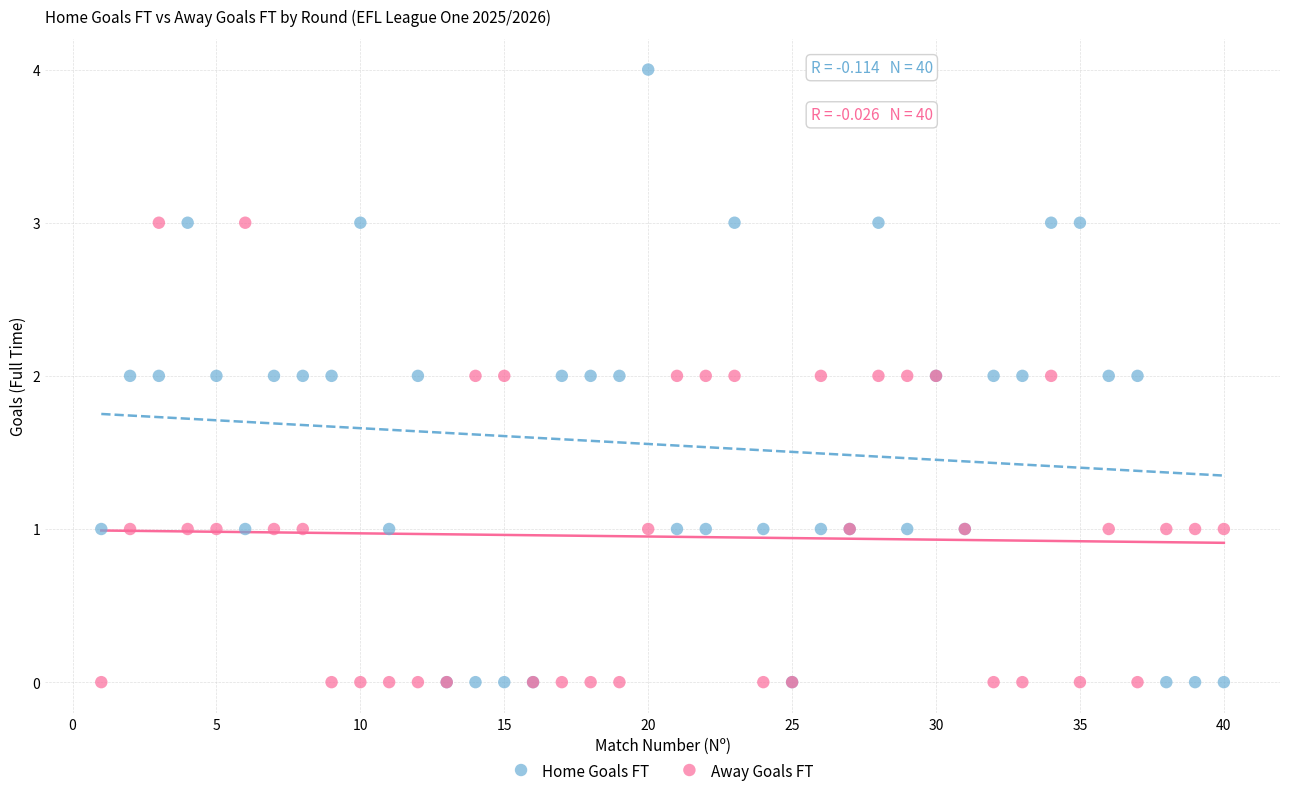

Which series has the largest Y range (max minus min)?

Home Goals FT